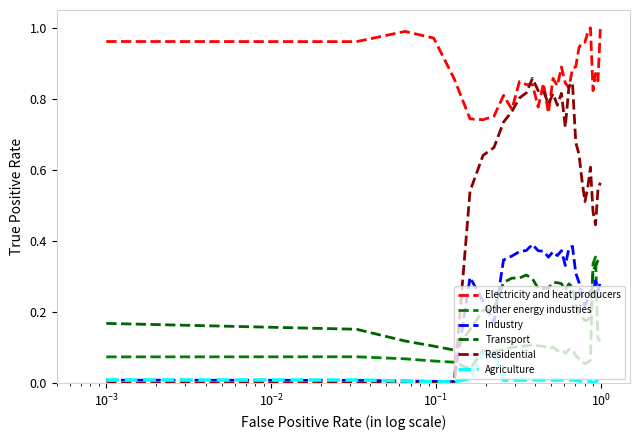

True or false: Electricity and heat producers has more than 2 interior local peaks.

True